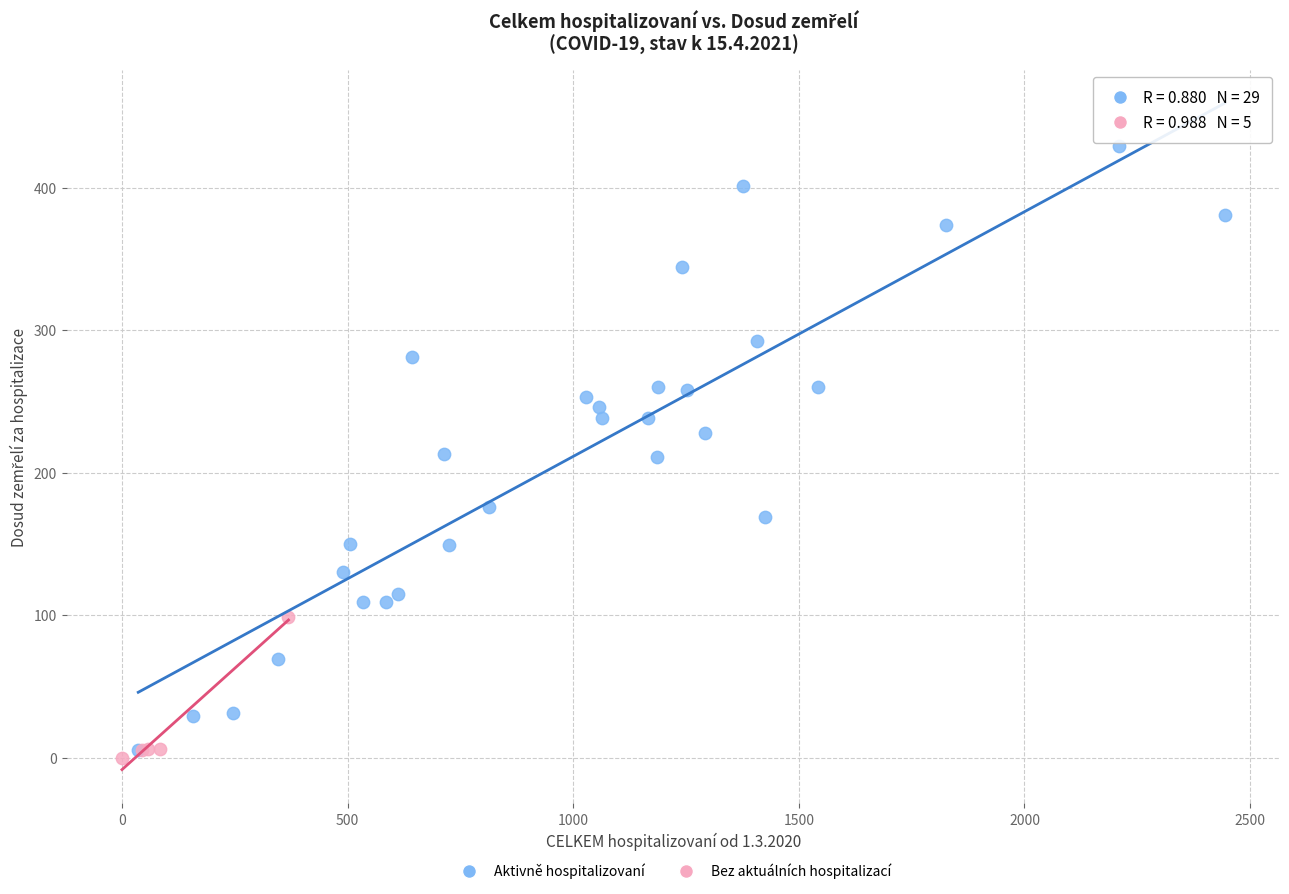

Which series has the largest Y range (max minus min)?

Aktivně hospitalizovaní